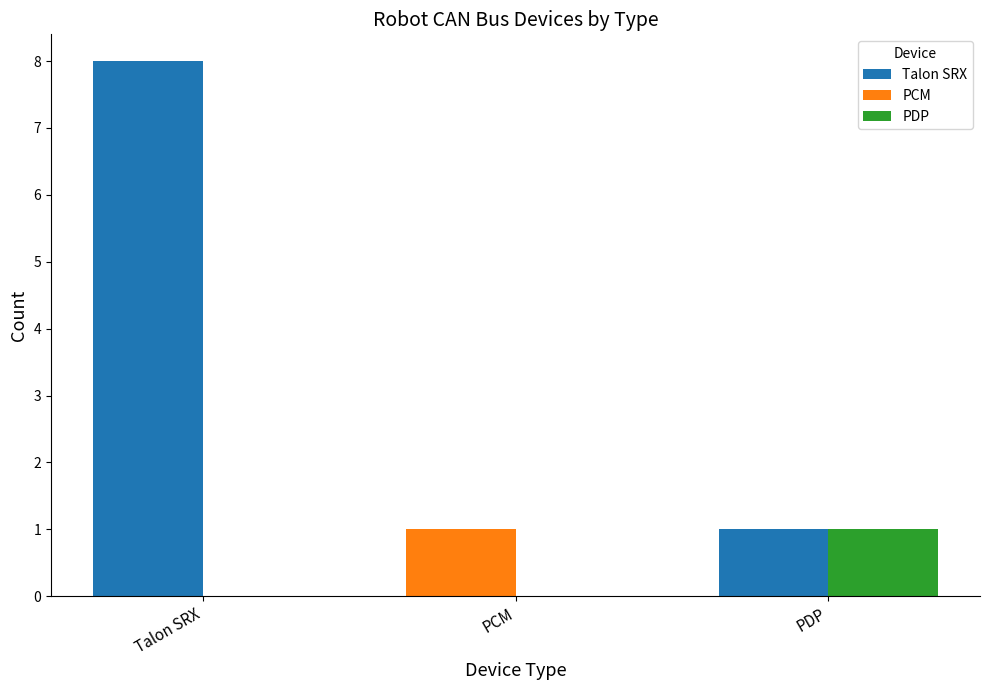

What is the sum of all Talon SRX values?

10